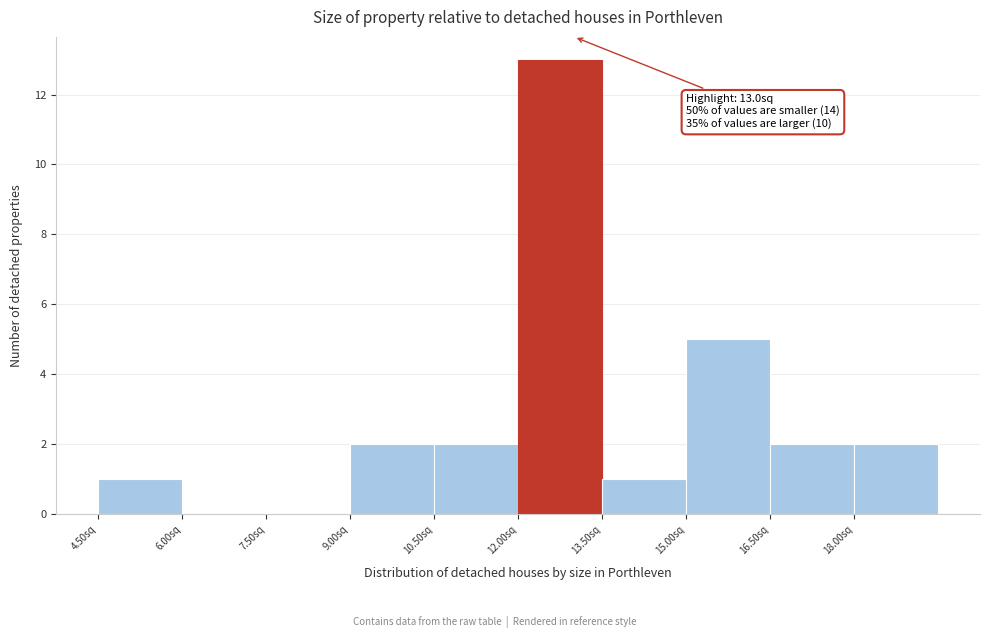

Over which range of the x-axis is the bar tallest?

12.0 to 13.5